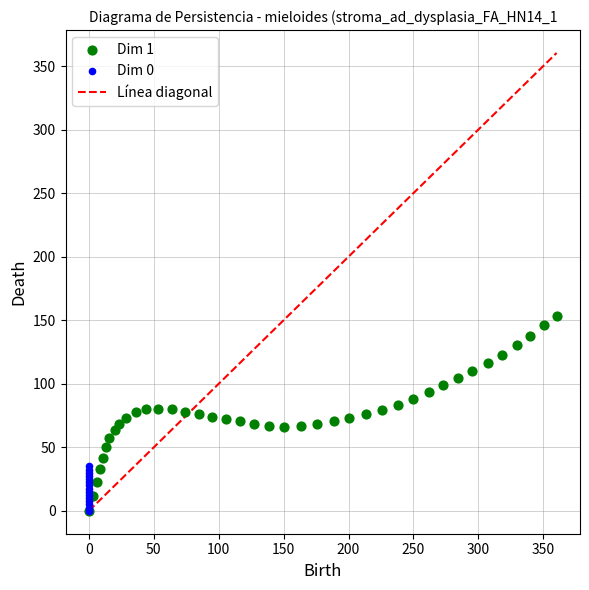

Which series has the largest Y range (max minus min)?

Dim 1